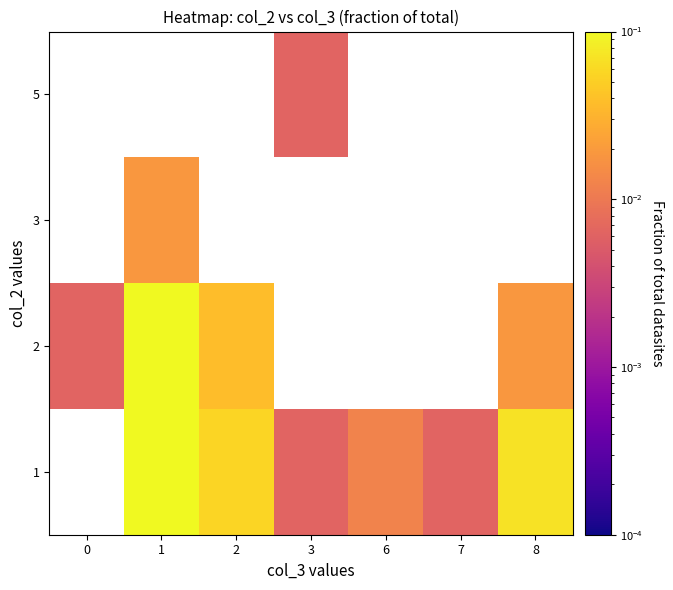

List the series in order of their peak value, highest first.

1, 2, 3, 5